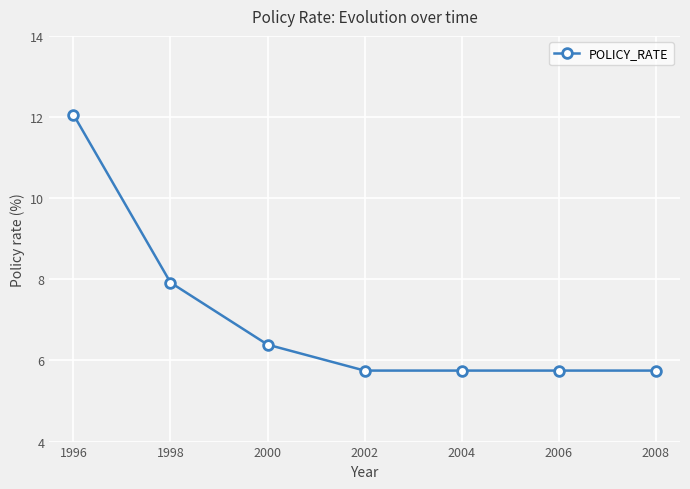

Which category has the highest value across all series?

1996